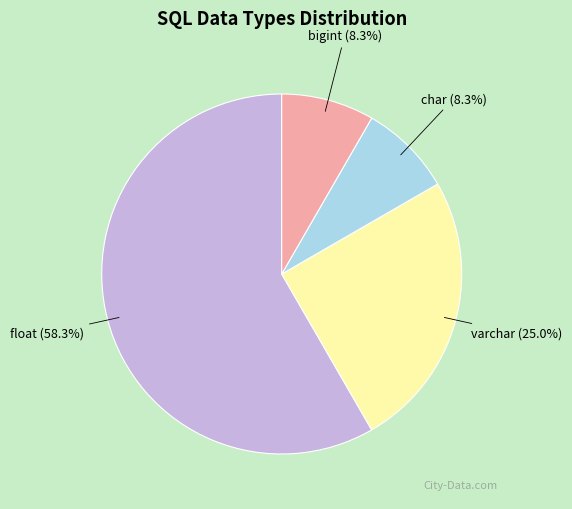

Does any single category account for the majority?

Yes